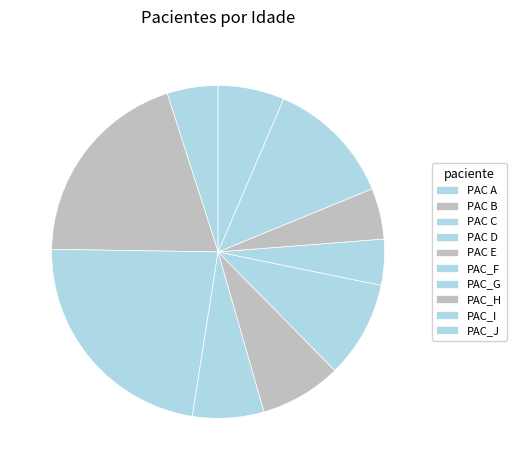

How many segments does this pie chart have?

10